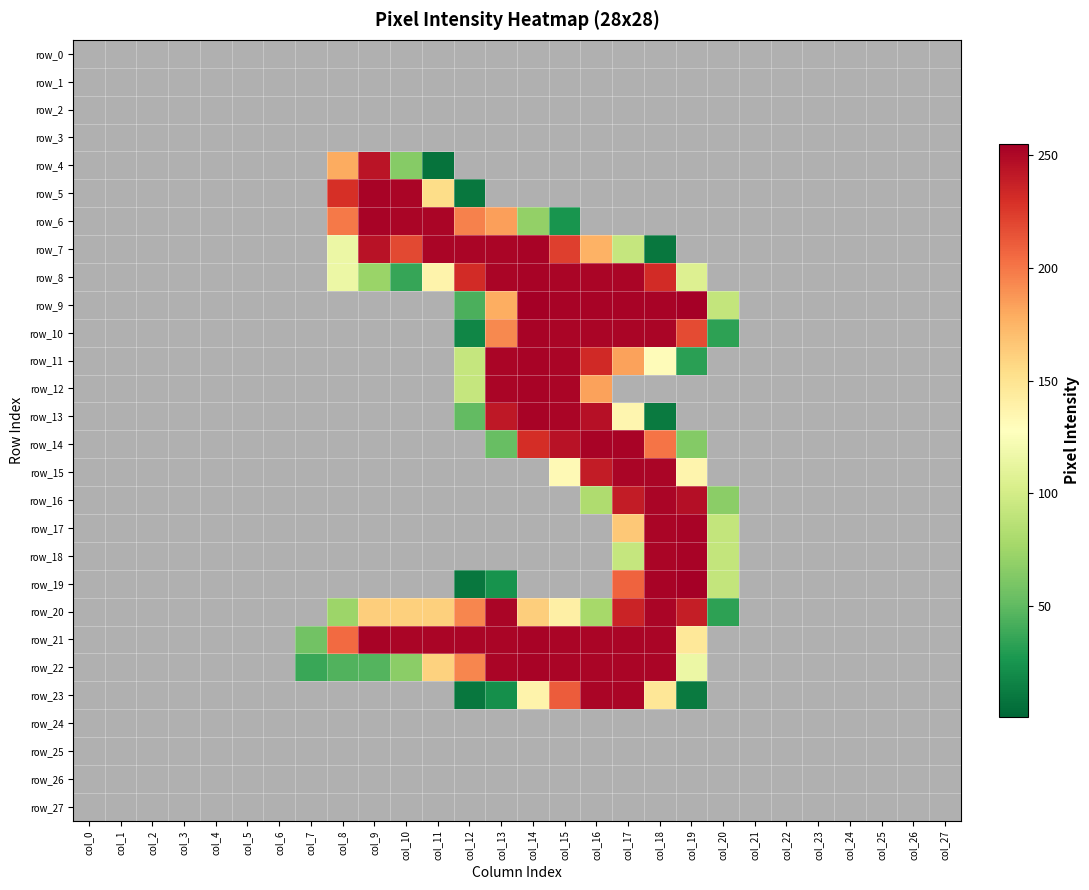

Rank the series at col_3 from highest to lowest value.

row_0, row_1, row_2, row_3, row_4, row_5, row_6, row_7, row_8, row_9, row_10, row_11, row_12, row_13, row_14, row_15, row_16, row_17, row_18, row_19, row_20, row_21, row_22, row_23, row_24, row_25, row_26, row_27